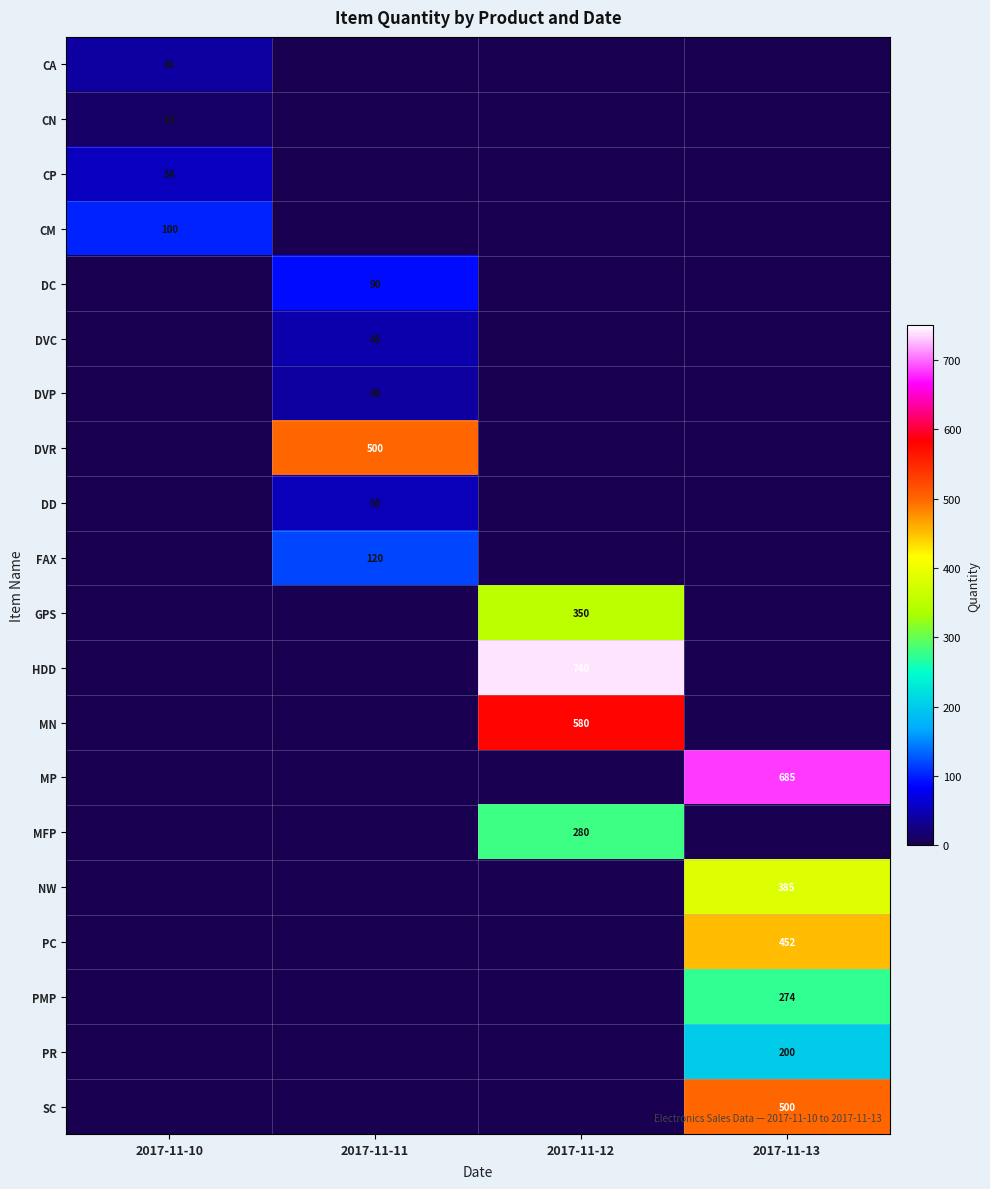

Is it true that PR equals 53 at 2017-11-13?

False